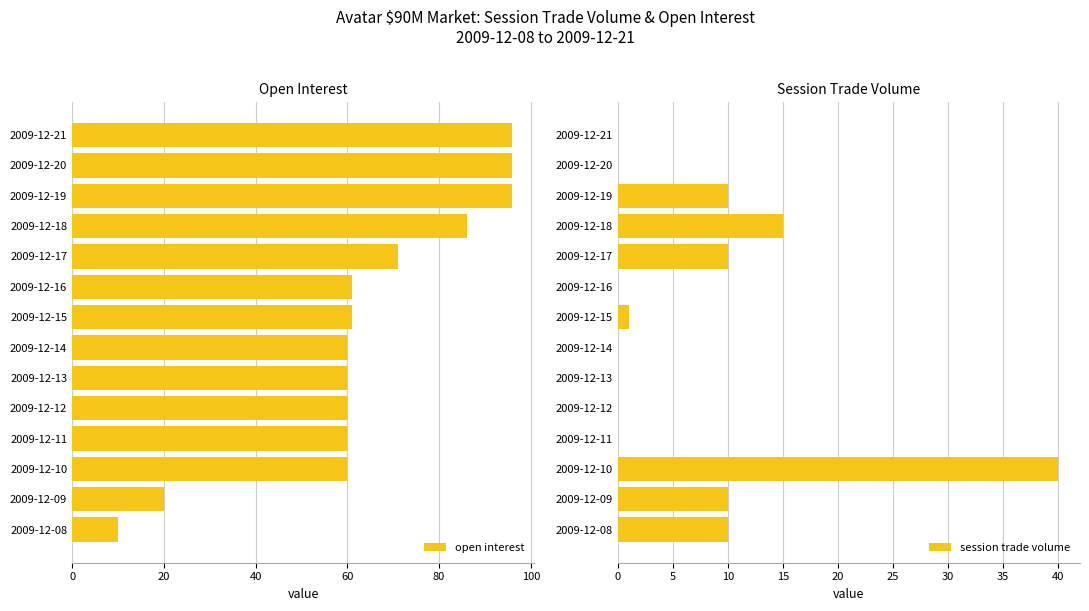

What is the sum of all open interest values?

897